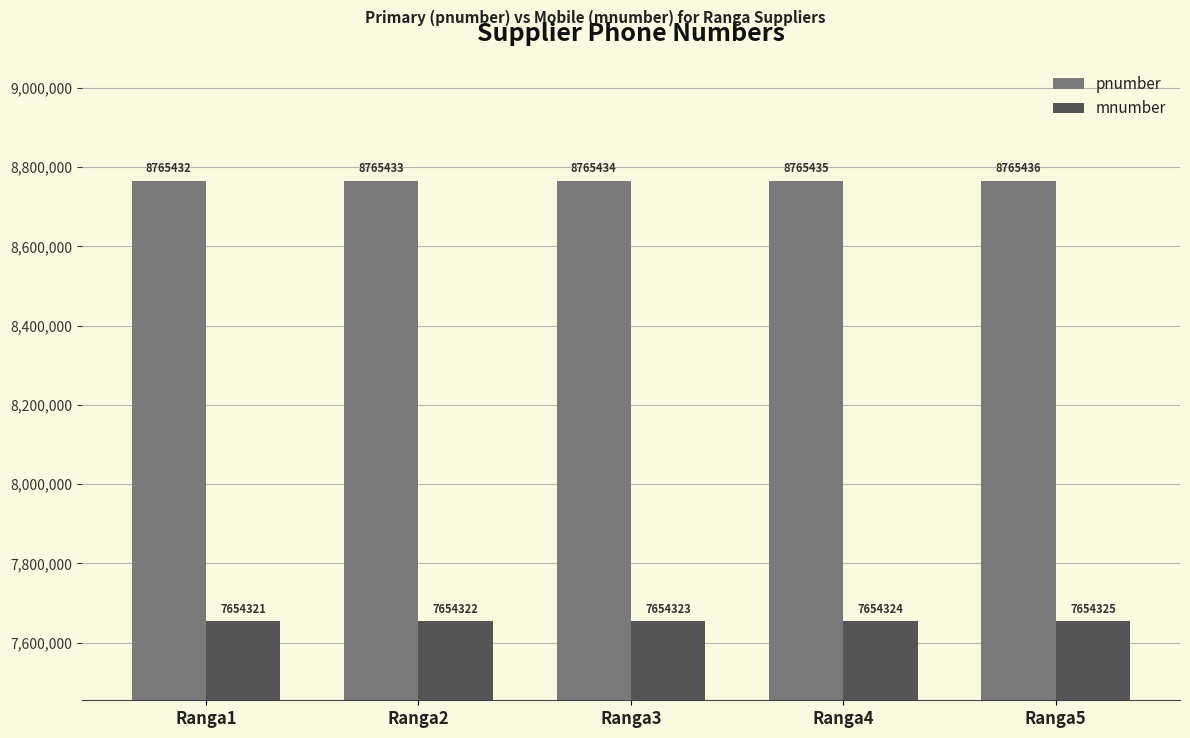

What is the difference between the highest and lowest values at Ranga5?

1111111